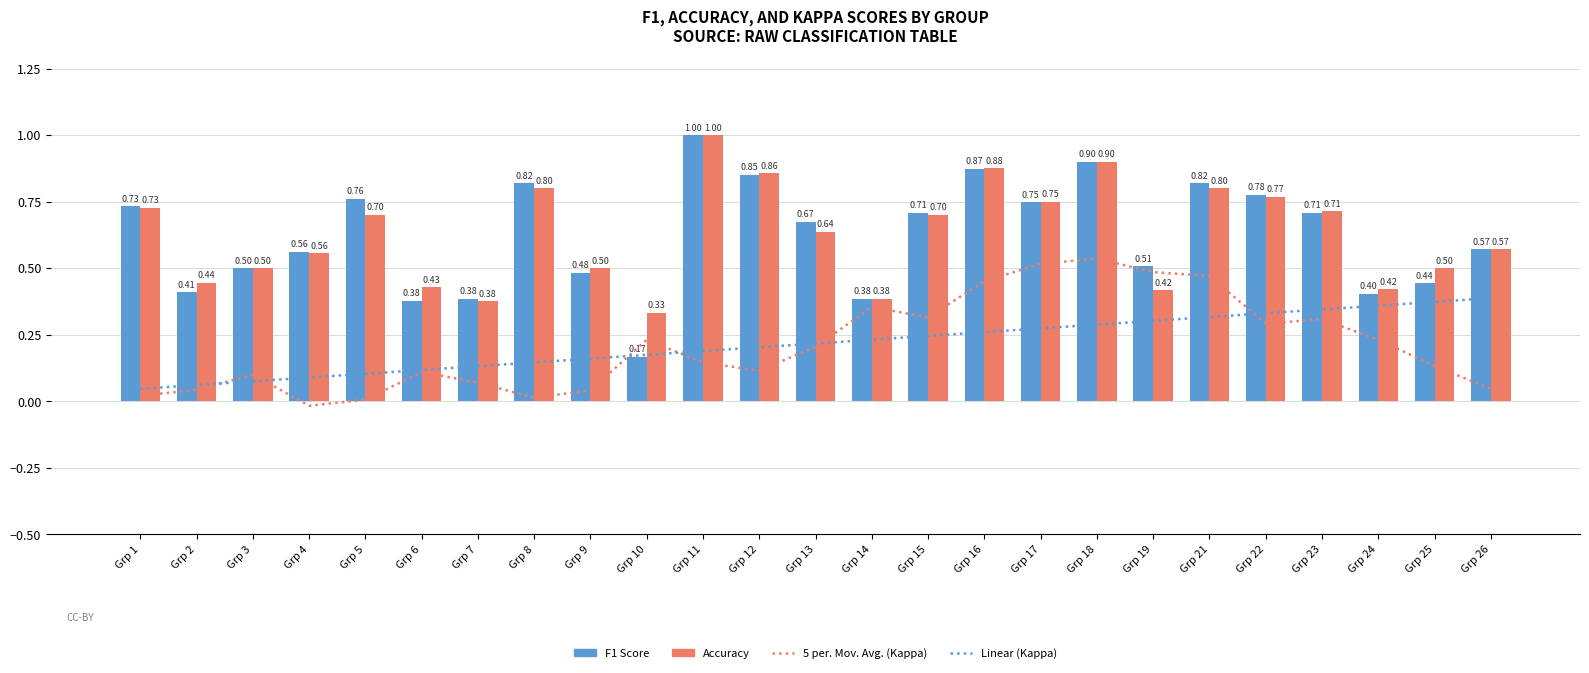

Which series changed the most between Grp 23 and Grp 25?

F1 Score